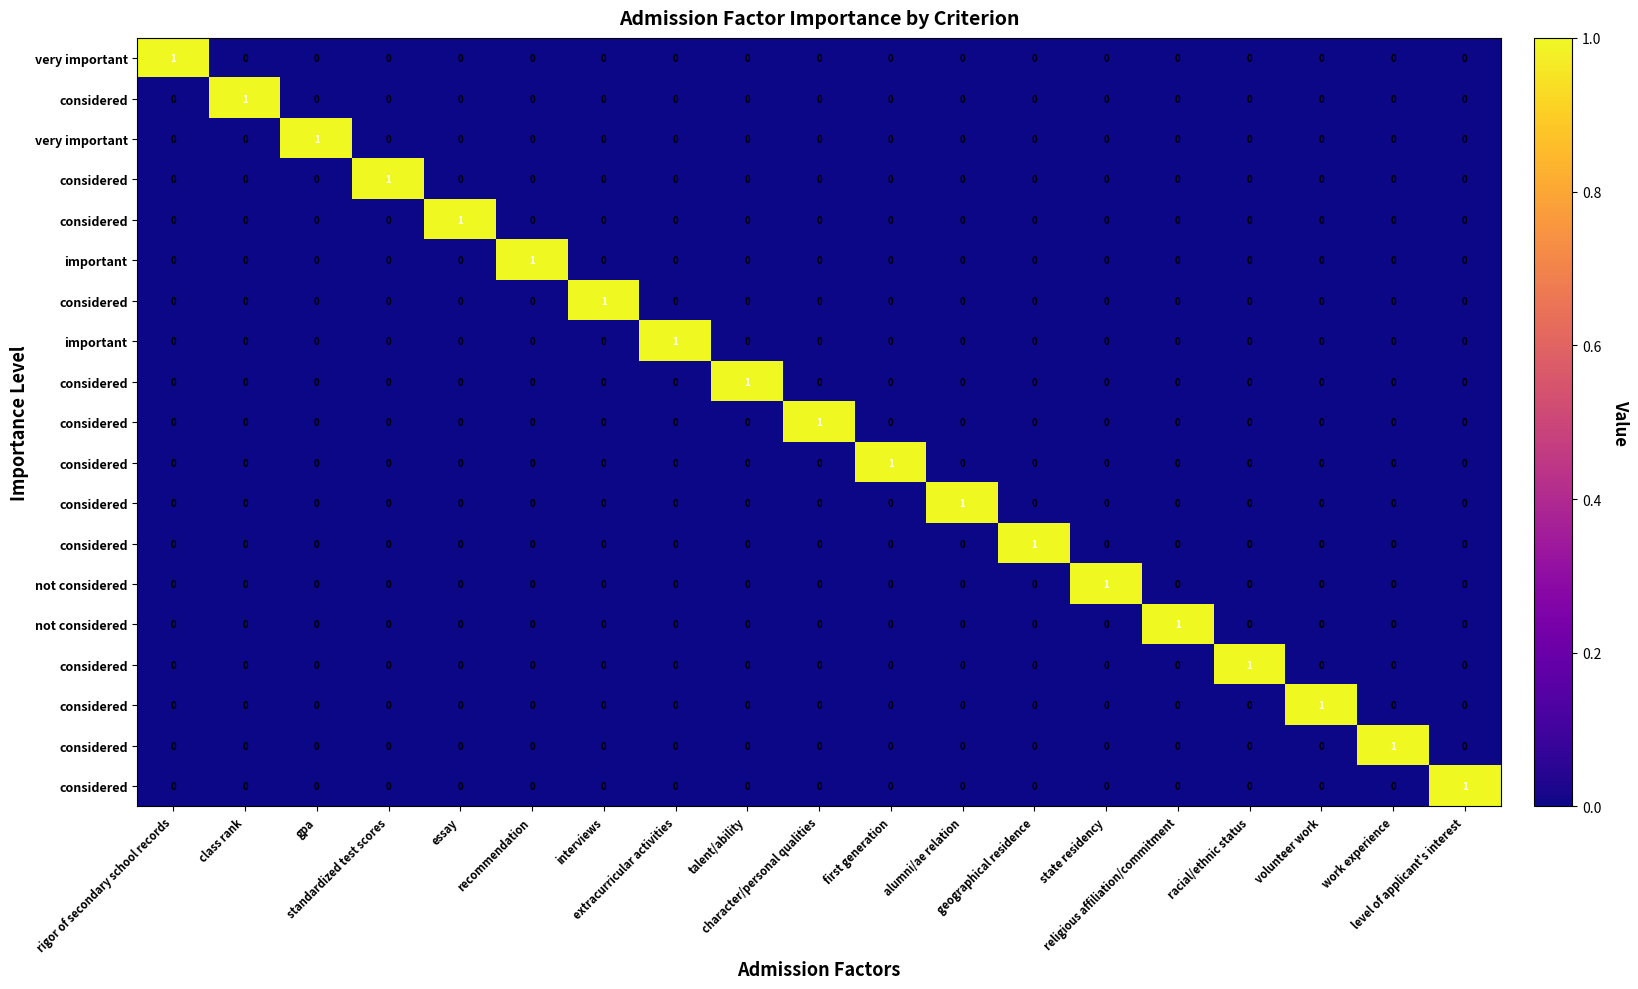

At which category does the chart reach its minimum across all series?

class rank